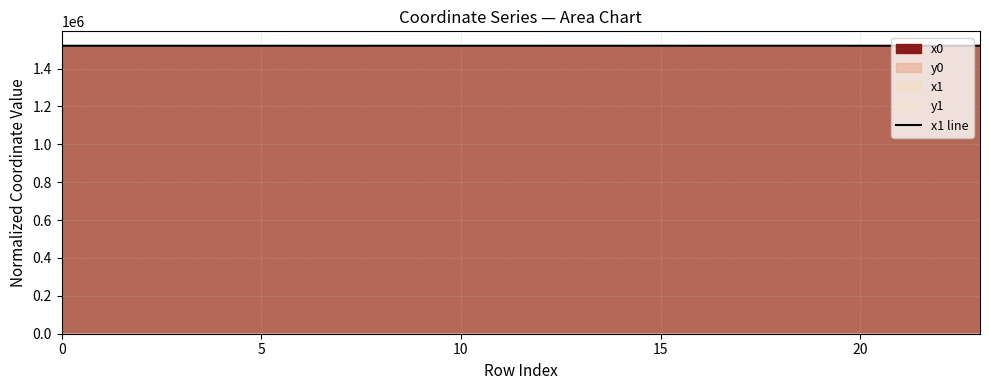

Reading left to right, list all the values displayed in this chart.

1520239.9	1520232.9	1520239.9	1520243.2	1520136.9	1520269.3	1520243.2	1520136.9	1520285.4	1520281.4	1520297.1	1520285.4	1520305.7	1520307.1	1520305.7	1520332.7	1520287.1	1520332.7	1520336.6	1520358.2	1520294.7	1520313.5	1520393.2	1520367.4